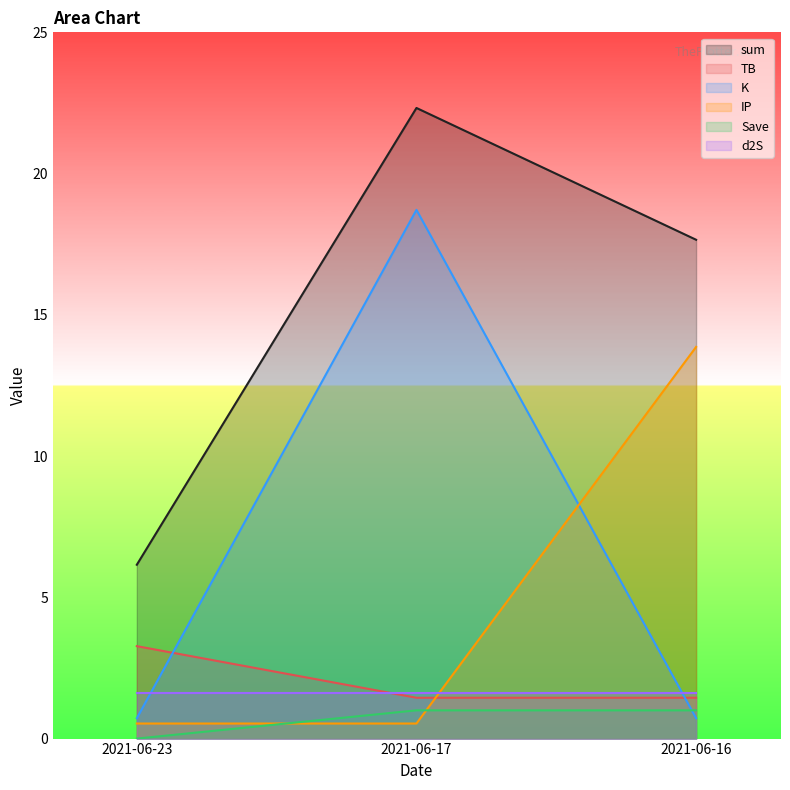

What is the spread (max minus min) of values at 2021-06-16?

16.9